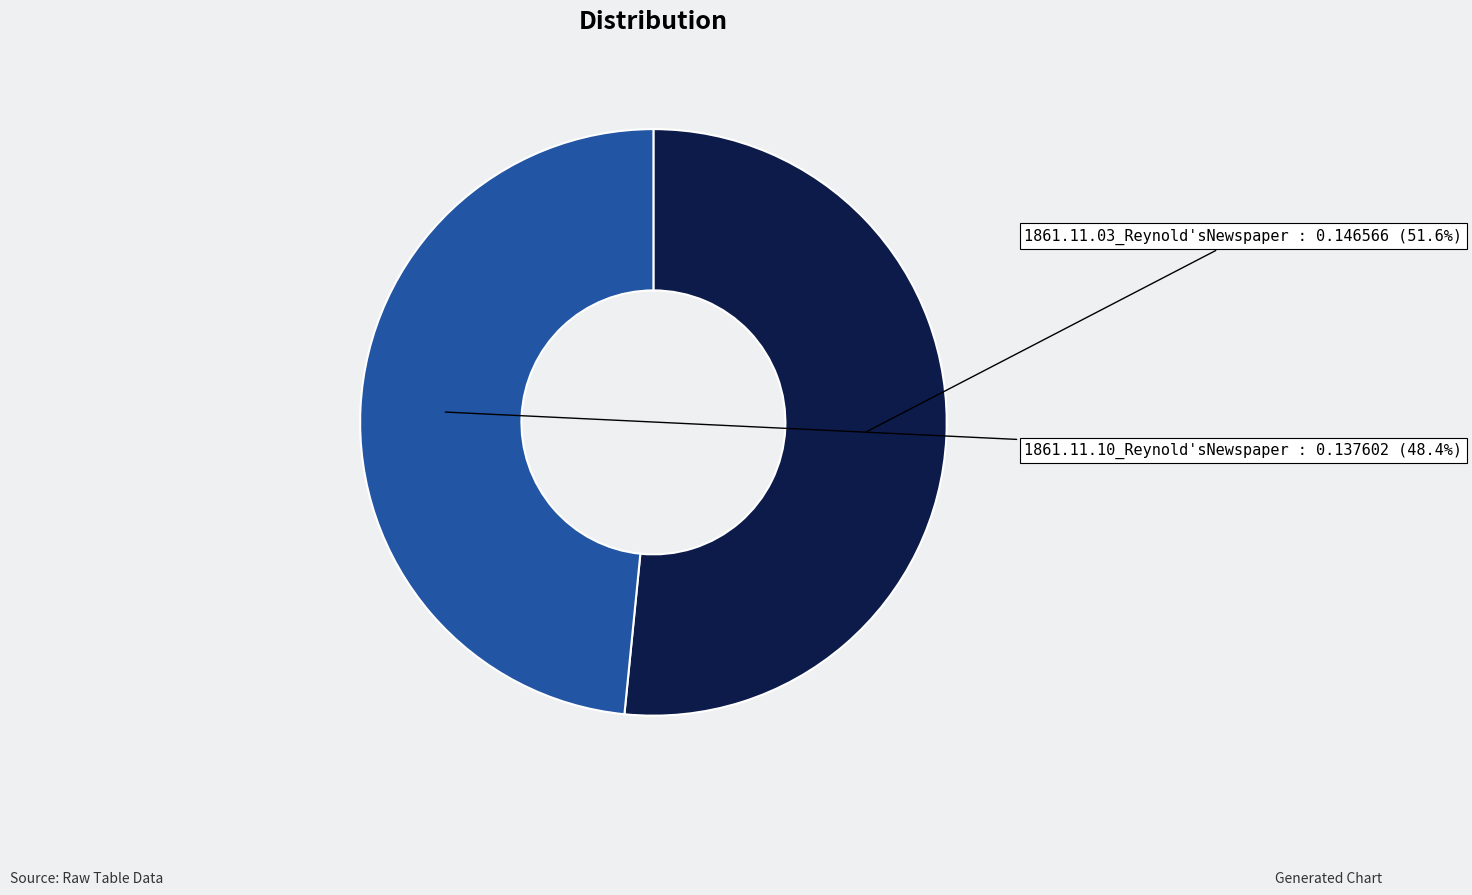

What is the smallest slice in the pie chart?

1861.11.10_Reynold'sNewspaper